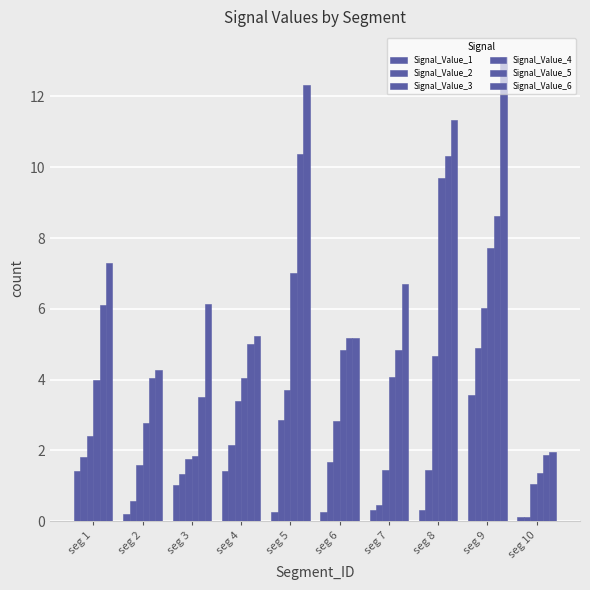

How many bars are there in each group?

6